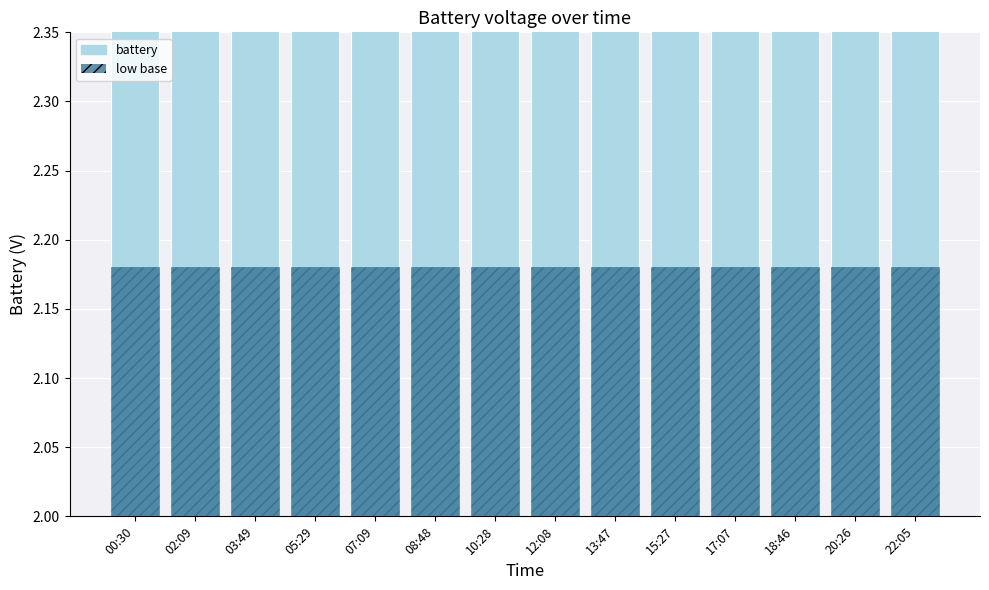

What is the difference between the maximum and second lowest values?

0.1